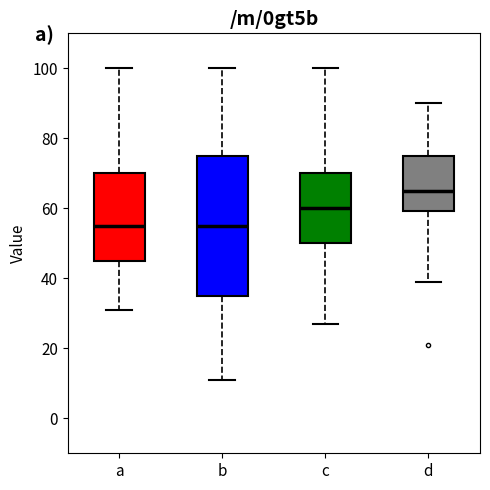

Reading left to right, transcribe this box plot: for each box, give where its median line is, the range the box spans, and where its two whiskers end, as read against the y-axis. The values are not printed on the chart, so give them approximately, as read against the axis.

a: median 56, box 46 to 70, whiskers 32 to 100
b: median 56, box 36 to 76, whiskers 12 to 100
c: median 60, box 50 to 70, whiskers 28 to 100
d: median 66, box 60 to 76, whiskers 40 to 90